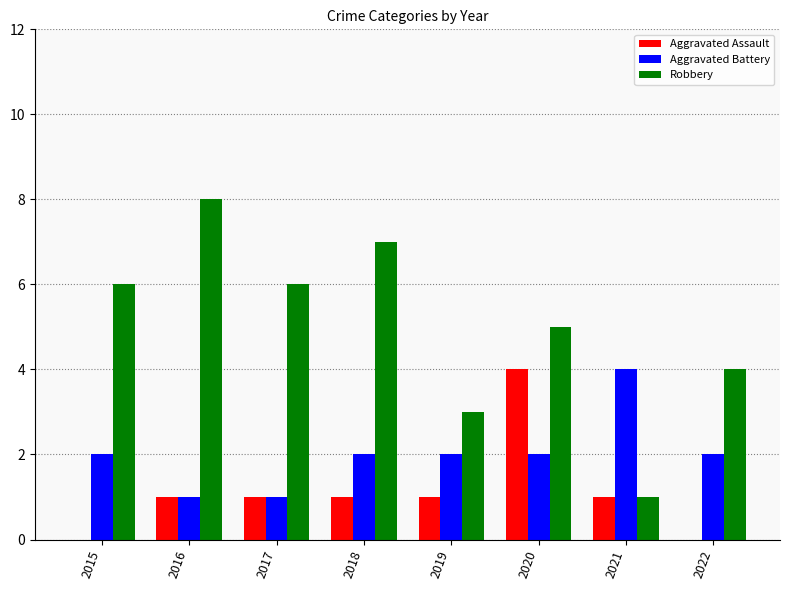

What is the sum of all Robbery values?

40